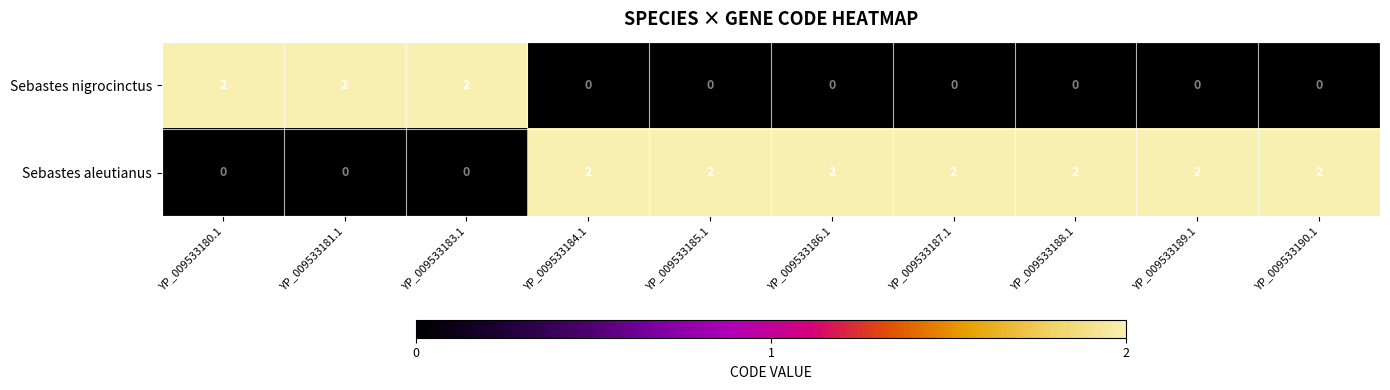

The value of Sebastes nigrocinctus at YP_009533184.1 is -1. True or false?

False